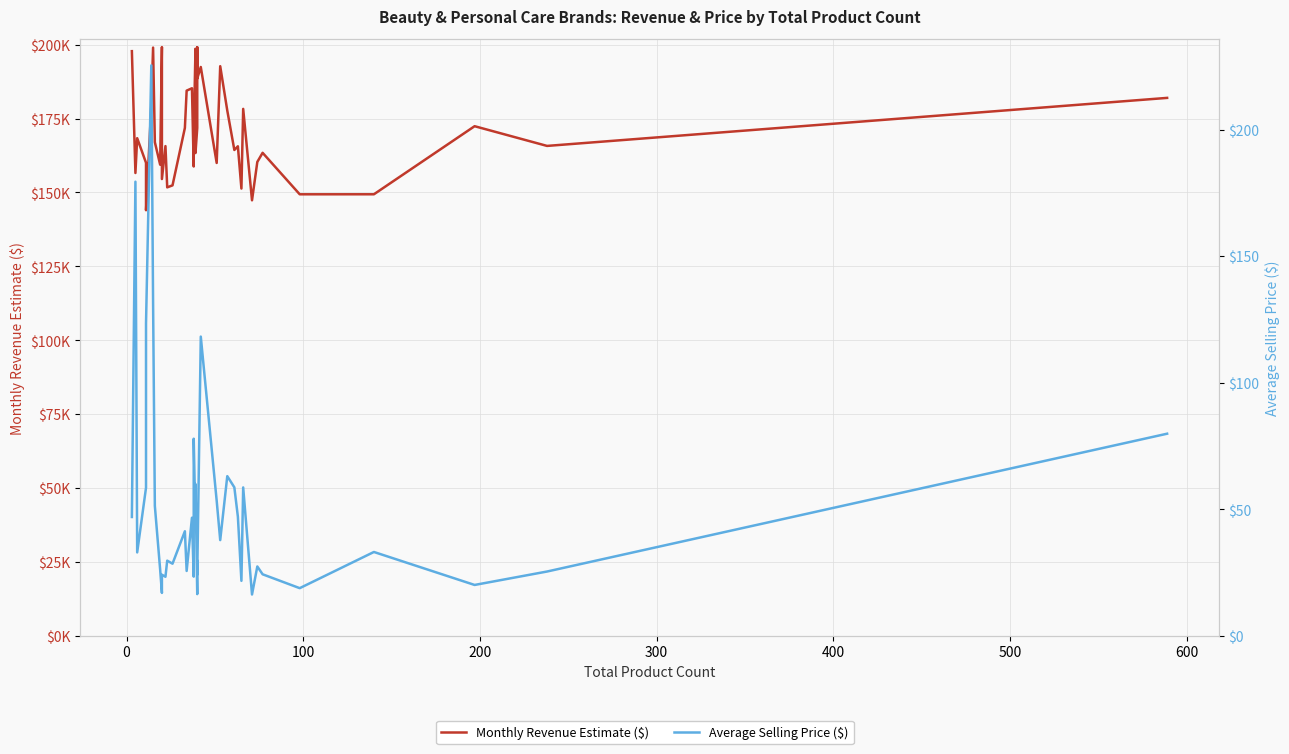

How many lines are shown in the chart?

2